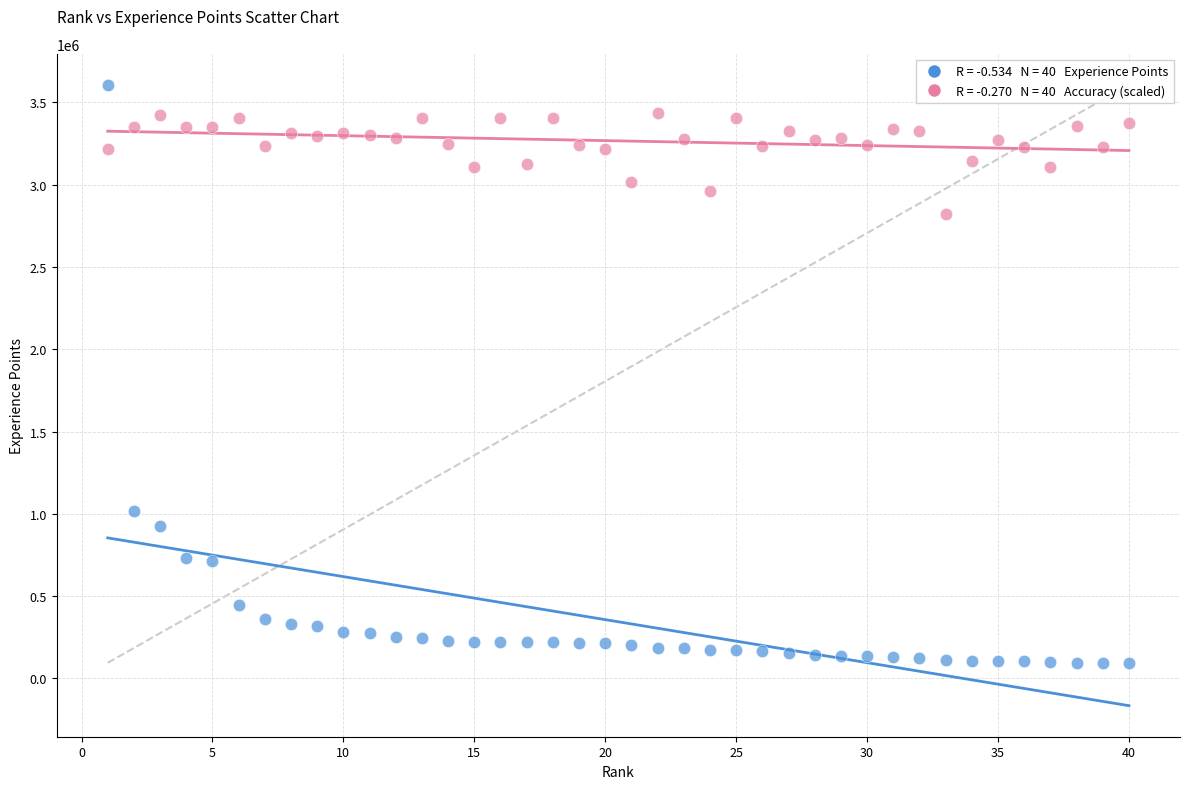

Across all data points, what is the range of Y values (max minus min)?

3512823.0